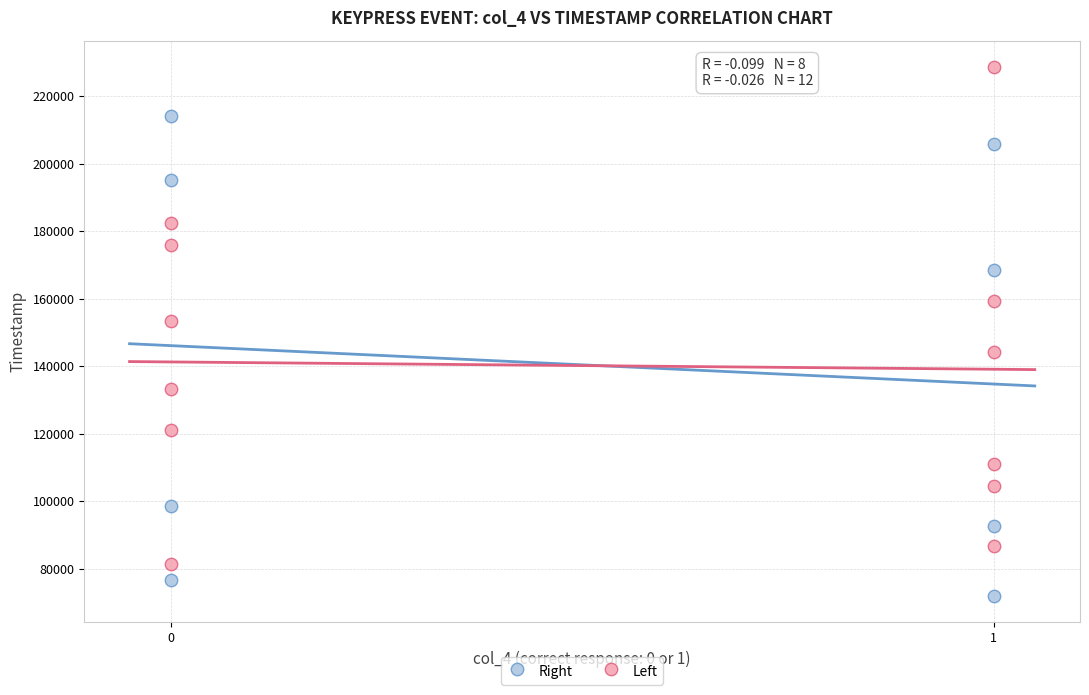

Which series reaches the maximum Y coordinate?

Left